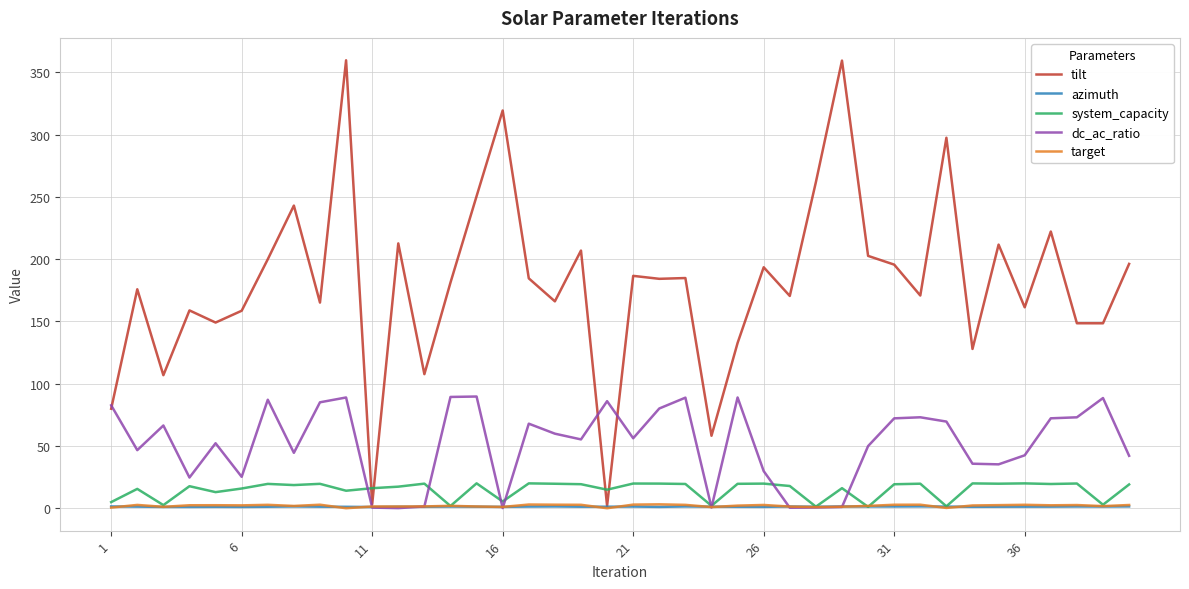

What is the greatest value displayed?

359.7